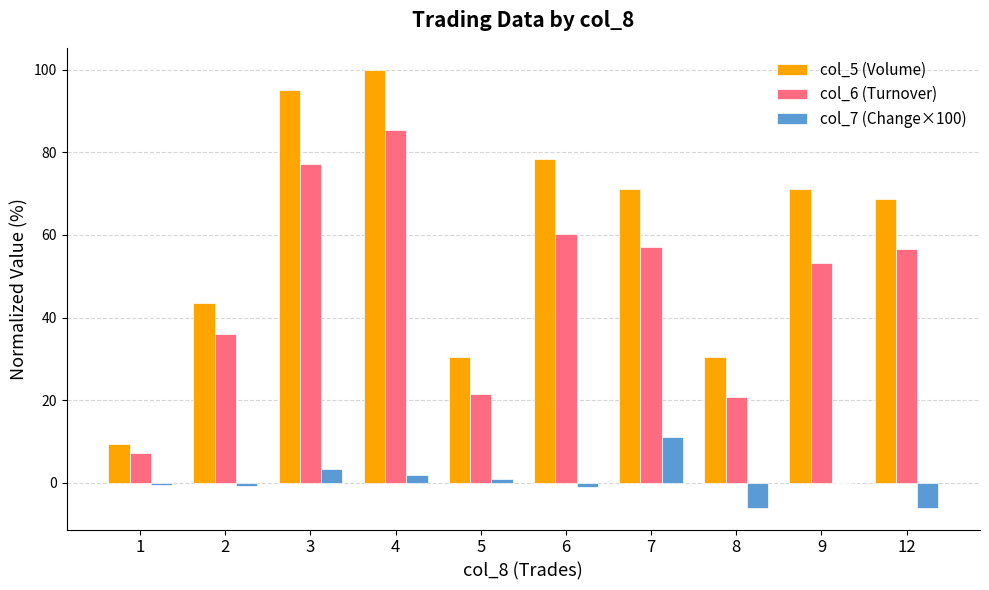

Is the value of col_7 (Change×100) at 8 greater than the value of col_6 (Turnover) at 12?

No